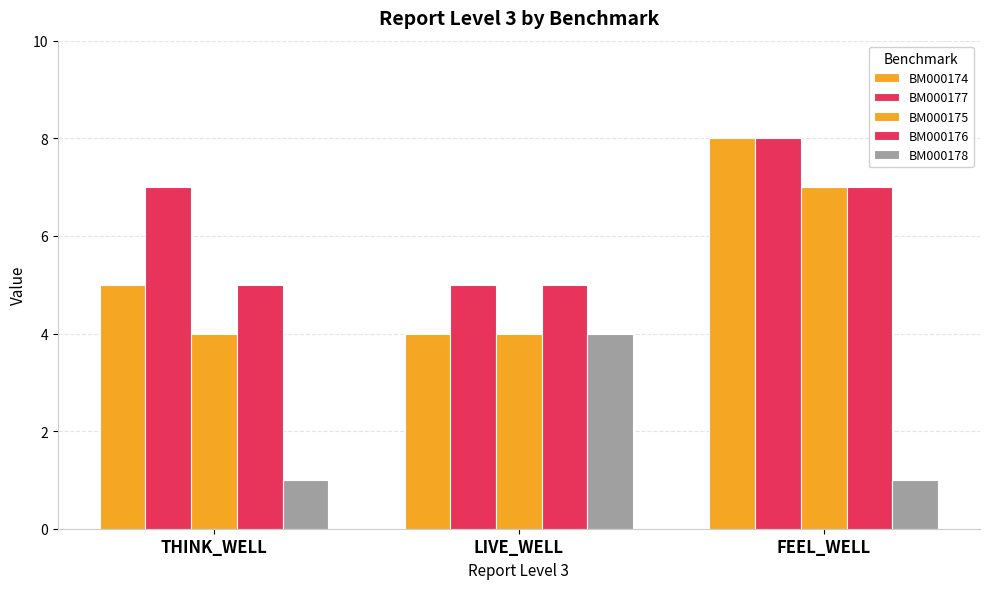

What is the minimum value shown in the chart?

1